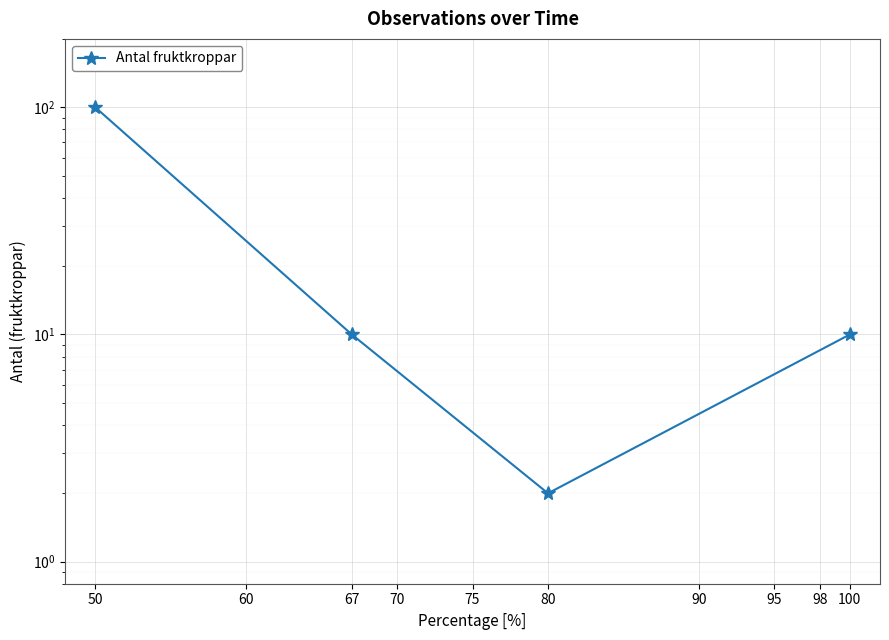

How many data points are above 10?

1